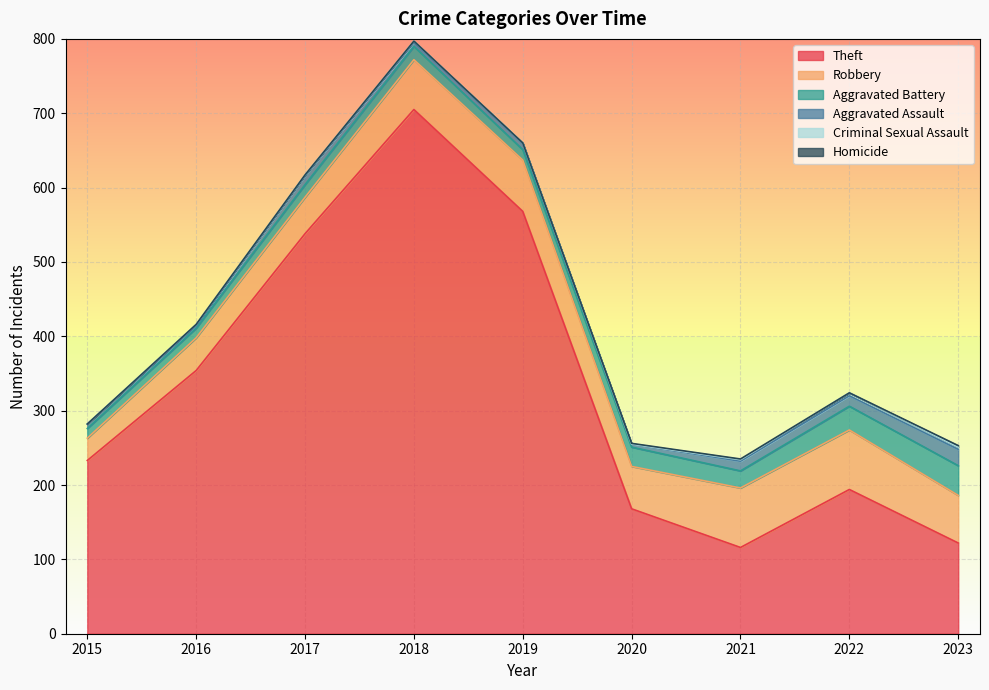

True or false: Criminal Sexual Assault and Theft intersect in this chart.

False